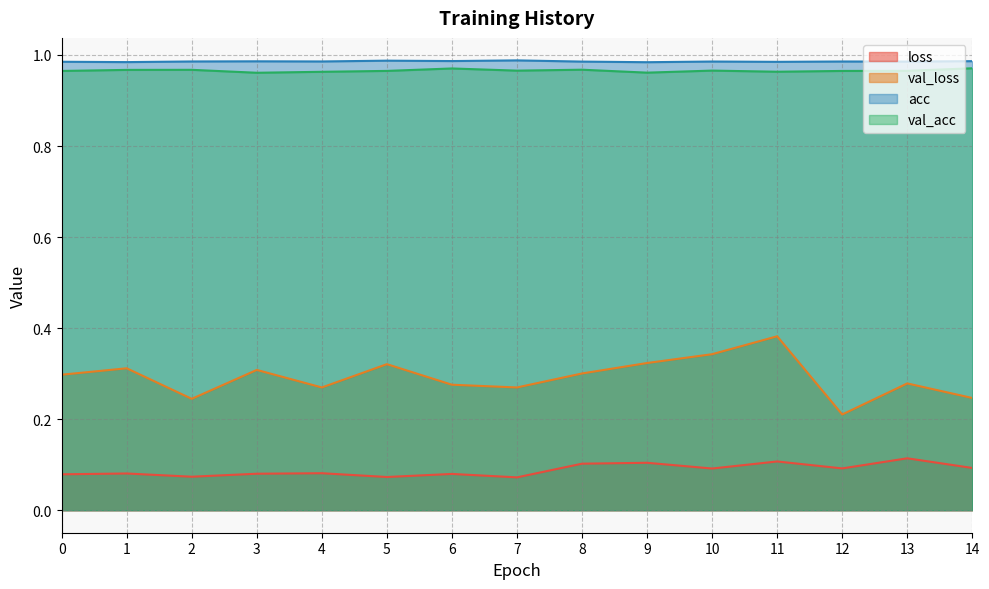

What is the approximate value of acc at 5?

1.0